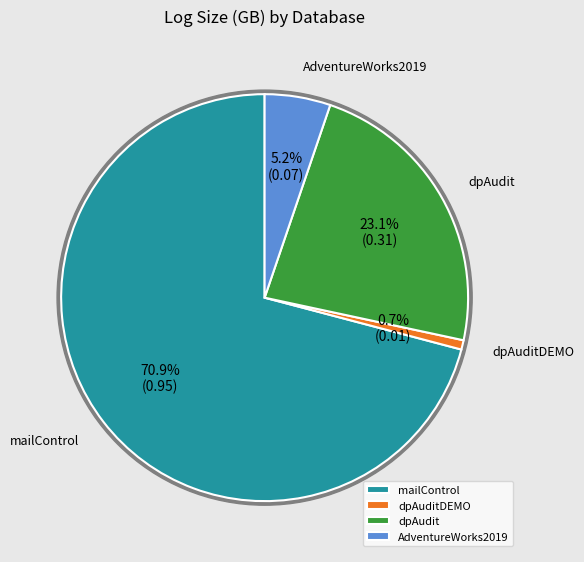

Rank the categories by value from lowest to highest.

dpAuditDEMO, AdventureWorks2019, dpAudit, mailControl